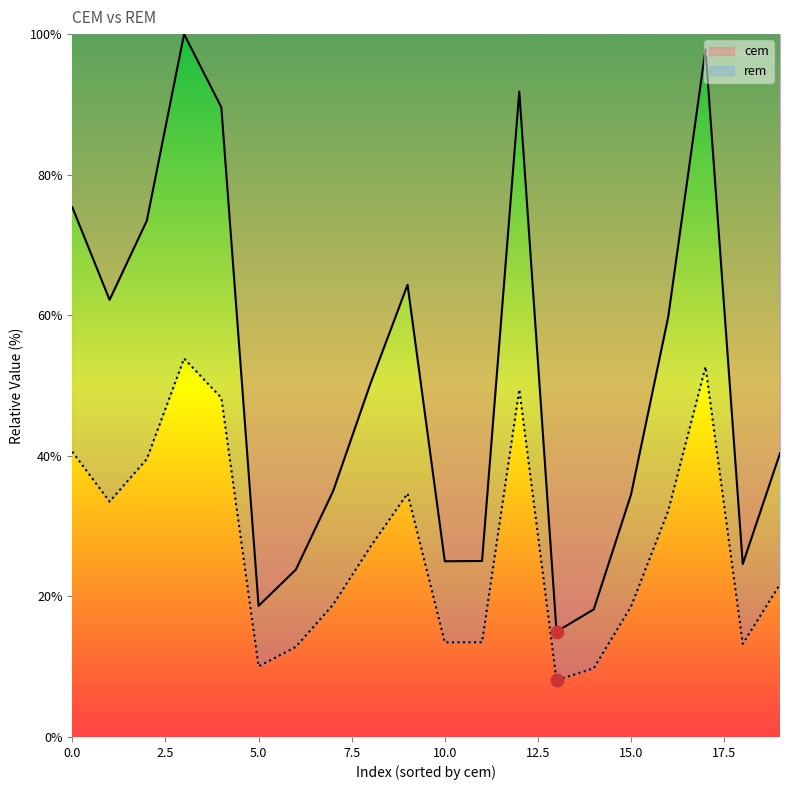

Is the value of cem at 5.0 greater than the value of rem at 0.0?

No